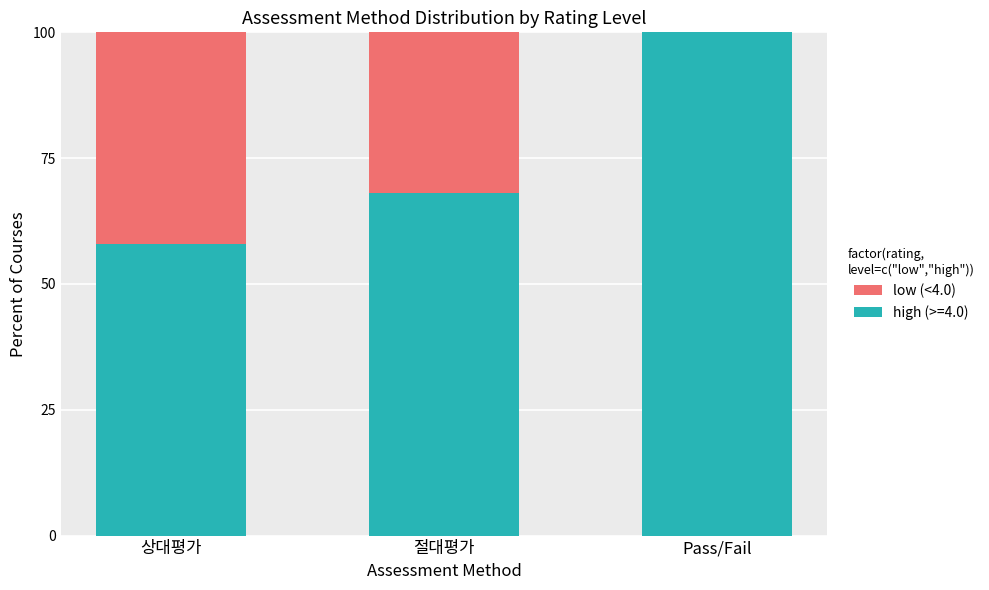

What is the sum of all high (>=4.0) values?

226